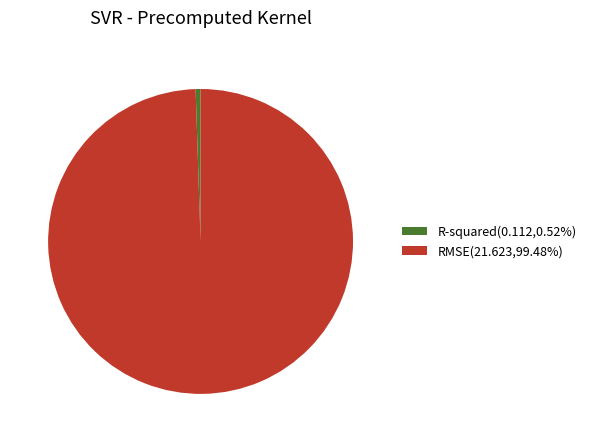

Which has a higher value, R-squared or RMSE?

RMSE